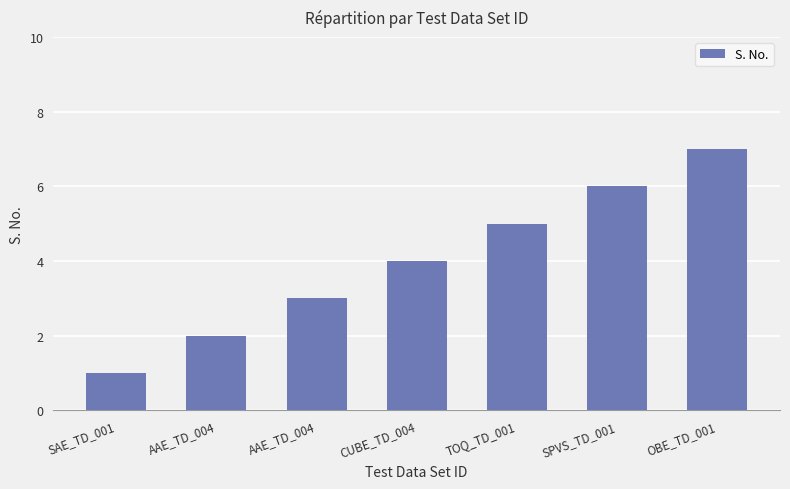

List the labels in order of value, smallest first.

SAE_TD_001, AAE_TD_004, AAE_TD_004, CUBE_TD_004, TOQ_TD_001, SPVS_TD_001, OBE_TD_001